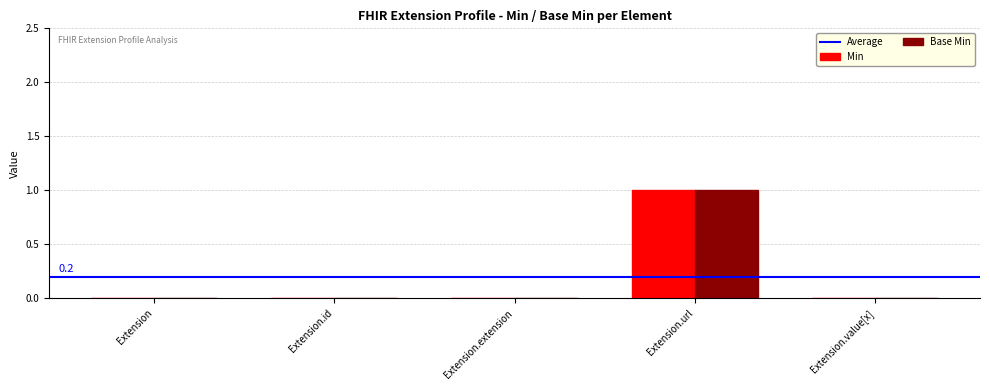

How many categories are shown in the chart?

5